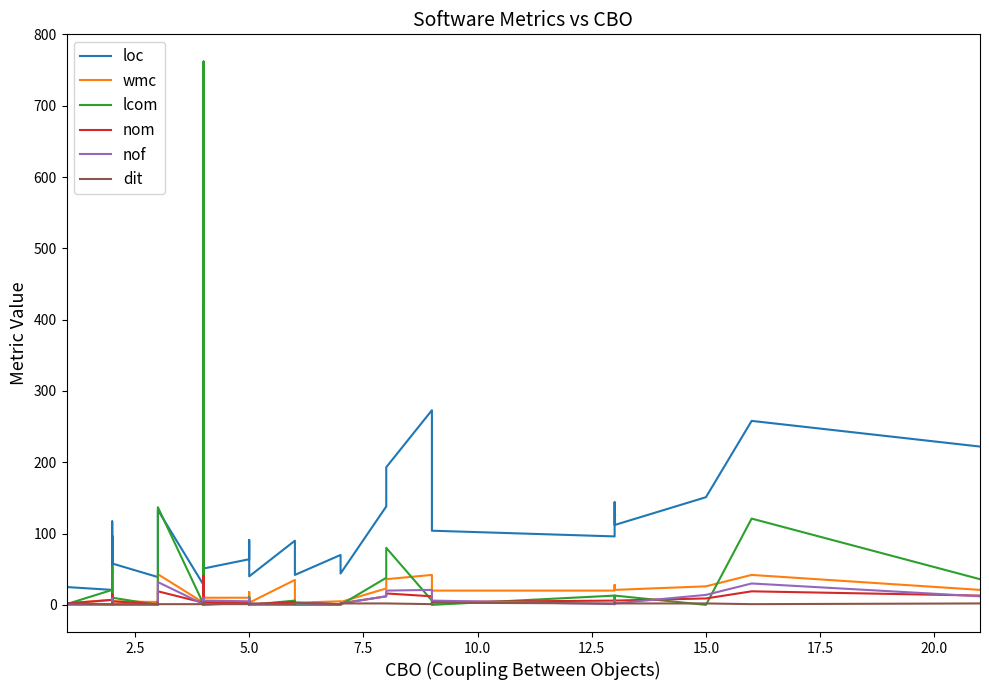

How many intersections are there between dit and wmc?

4